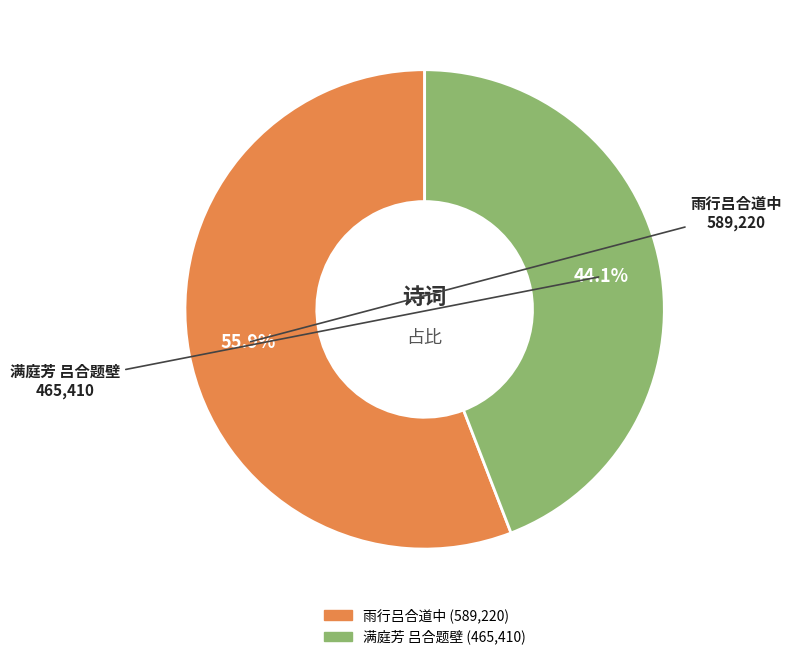

Is the sum of 满庭芳 吕合题壁 and 雨行吕合道中 greater than half?

Yes